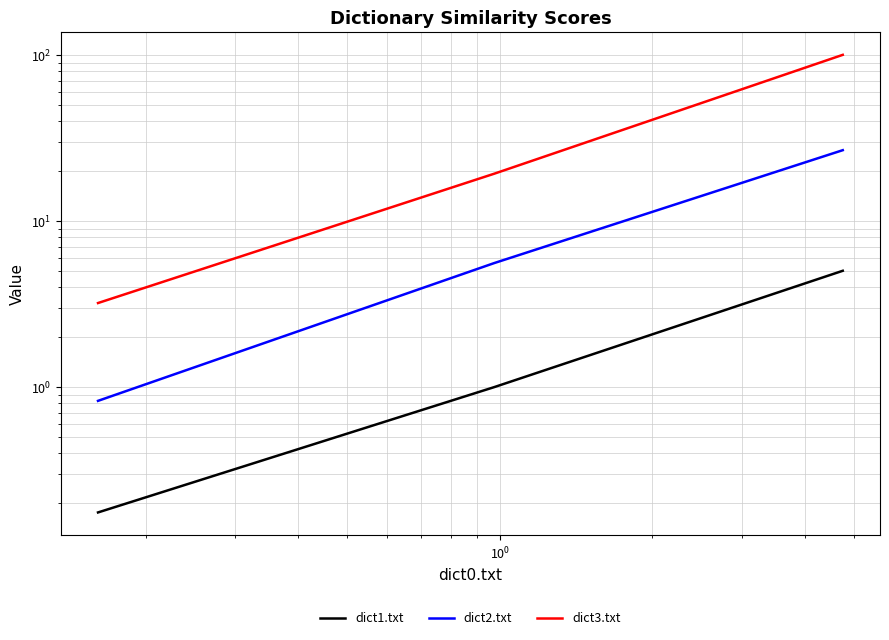

How many series are shown in this chart?

3